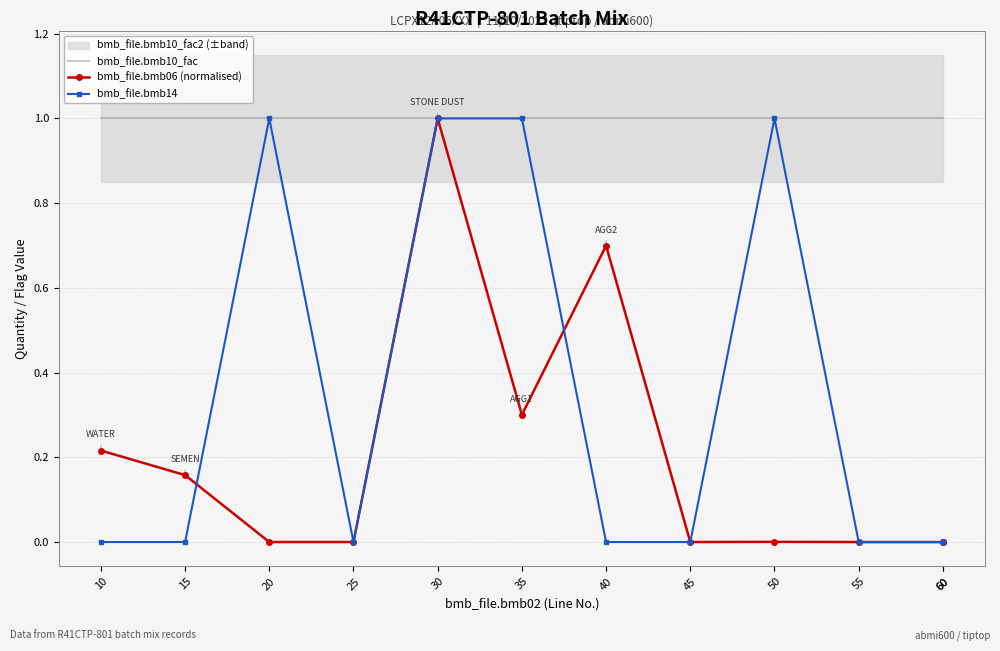

At which category is the sum across all series the highest?

30